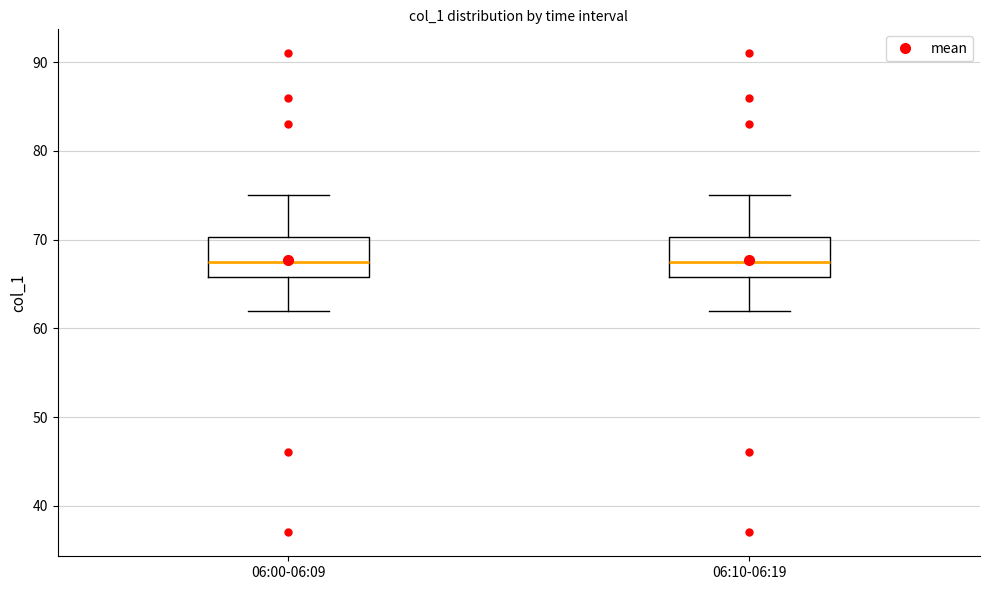

Reading left to right, transcribe this box plot: for each box, give where its median line is, the range the box spans, and where its two whiskers end, as read against the y-axis. The values are not printed on the chart, so give them approximately, as read against the axis.

06:00-06:09: median 68, box 66 to 70, whiskers 62 to 75
06:10-06:19: median 68, box 66 to 70, whiskers 62 to 75